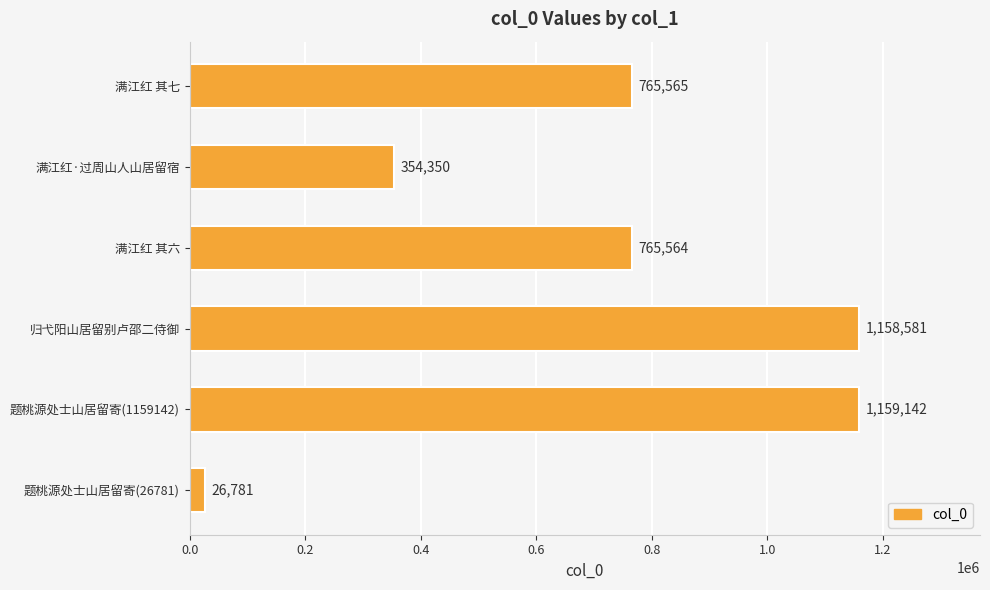

The chart shows a value of 26781 at 题桃源处士山居留寄(26781). True or false?

True